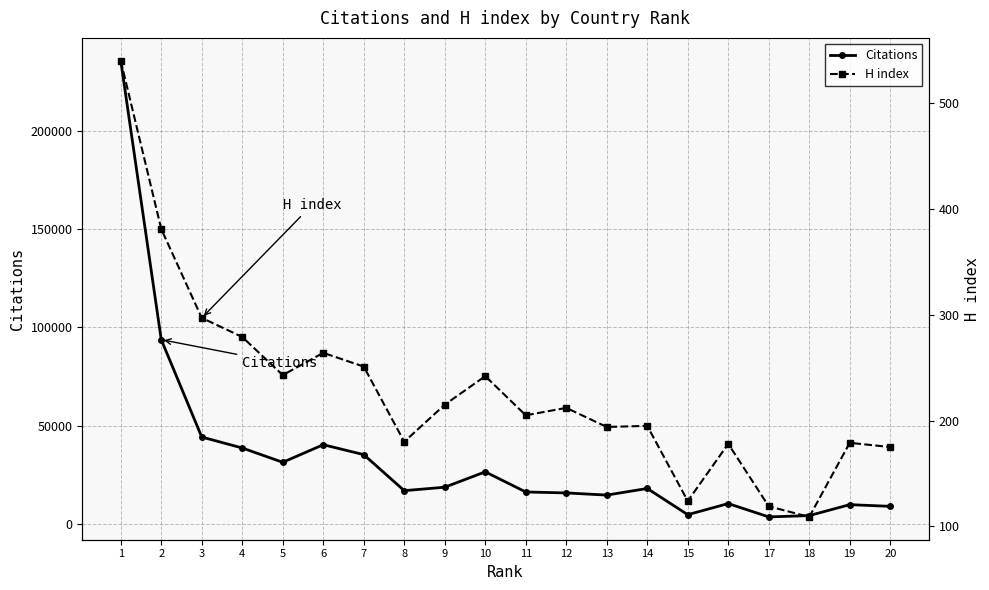

The value of Citations at 9 is 18634. True or false?

True